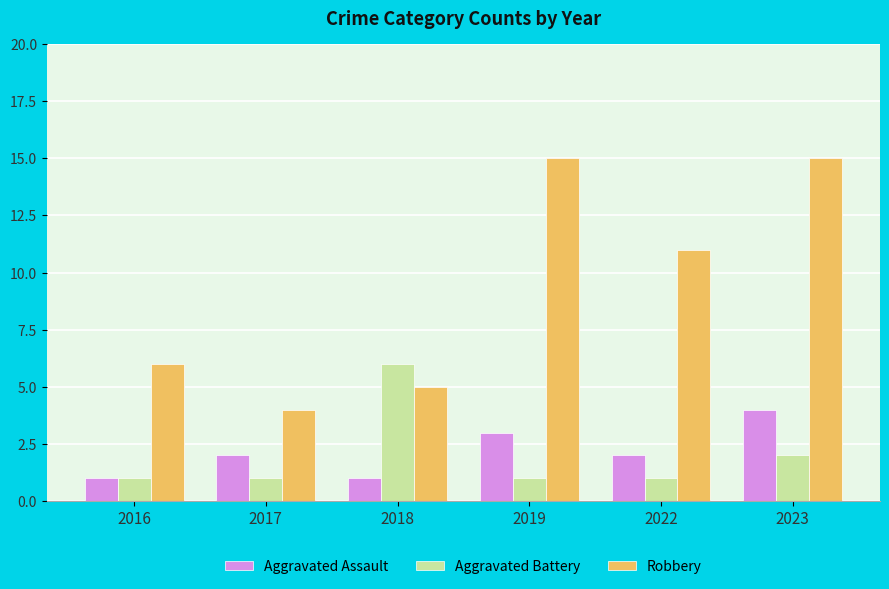

What is the total value across all series at 2016?

8